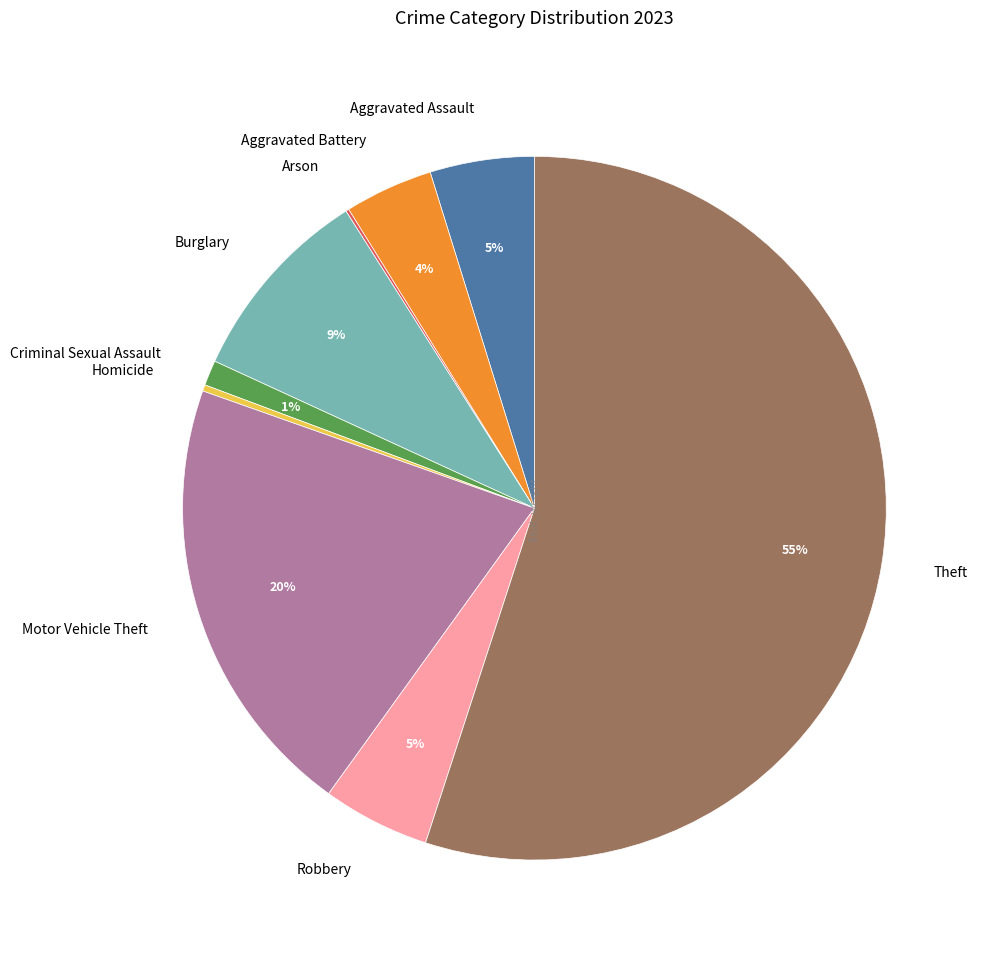

Is Theft the majority of the pie?

Yes